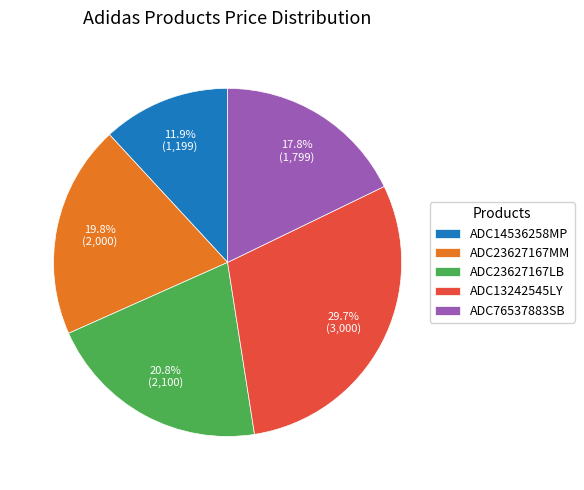

How many segments does this pie chart have?

5